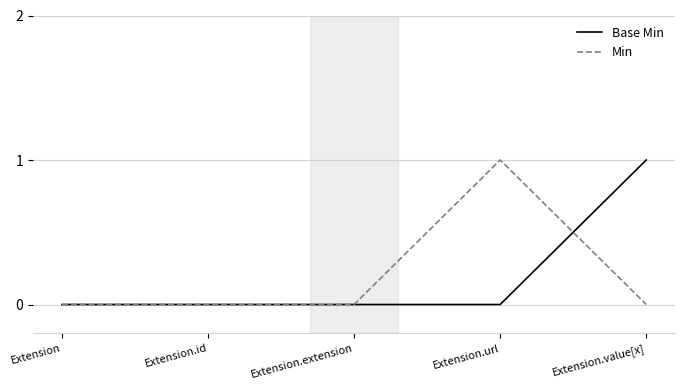

At which label does Base Min reach its peak?

Extension.value[x]